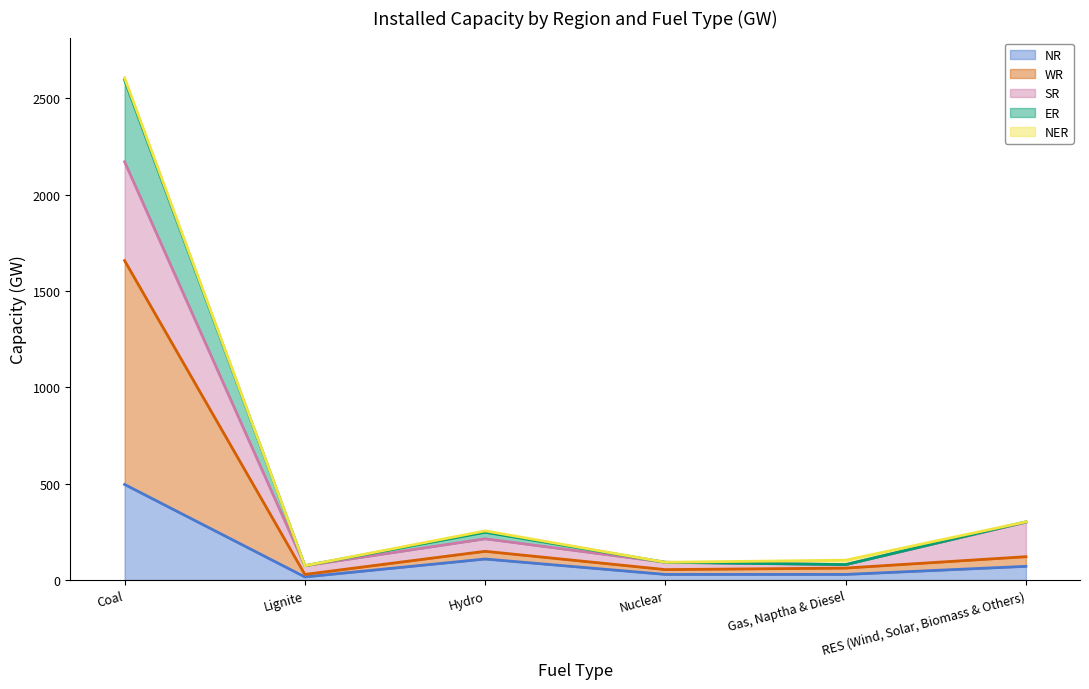

At which category is the sum across all series the highest?

Coal